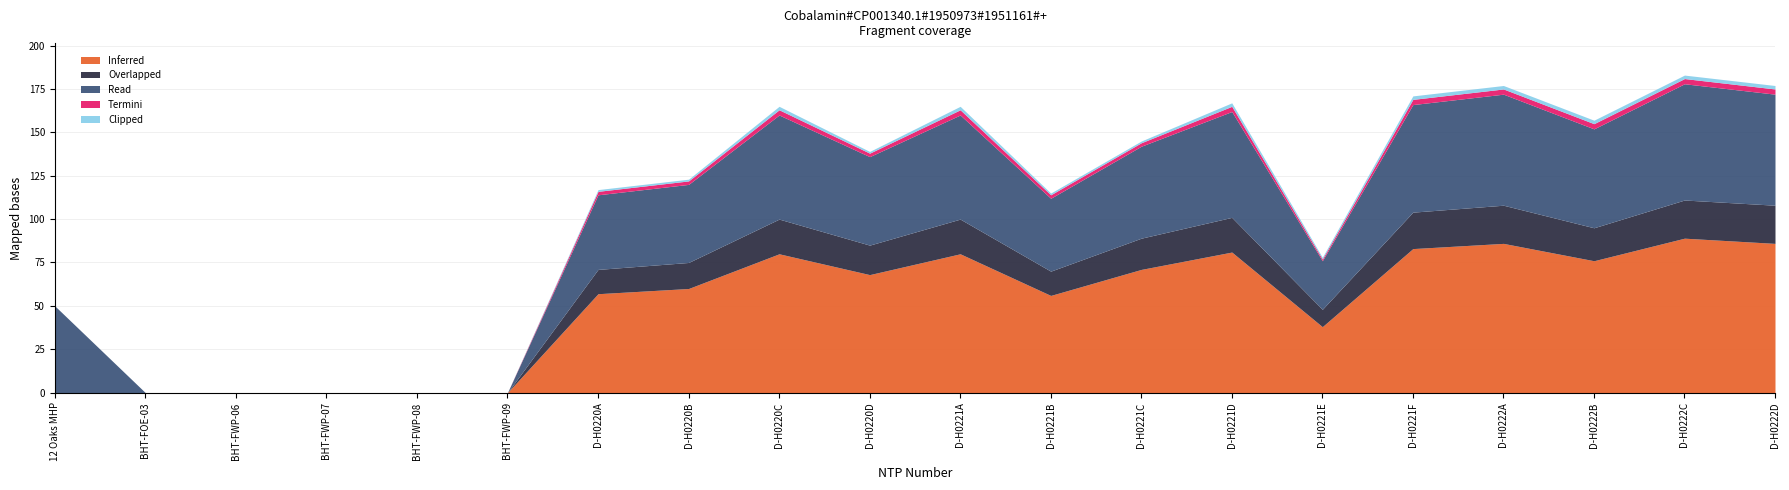

Which series has the largest total across all categories?

Inferred